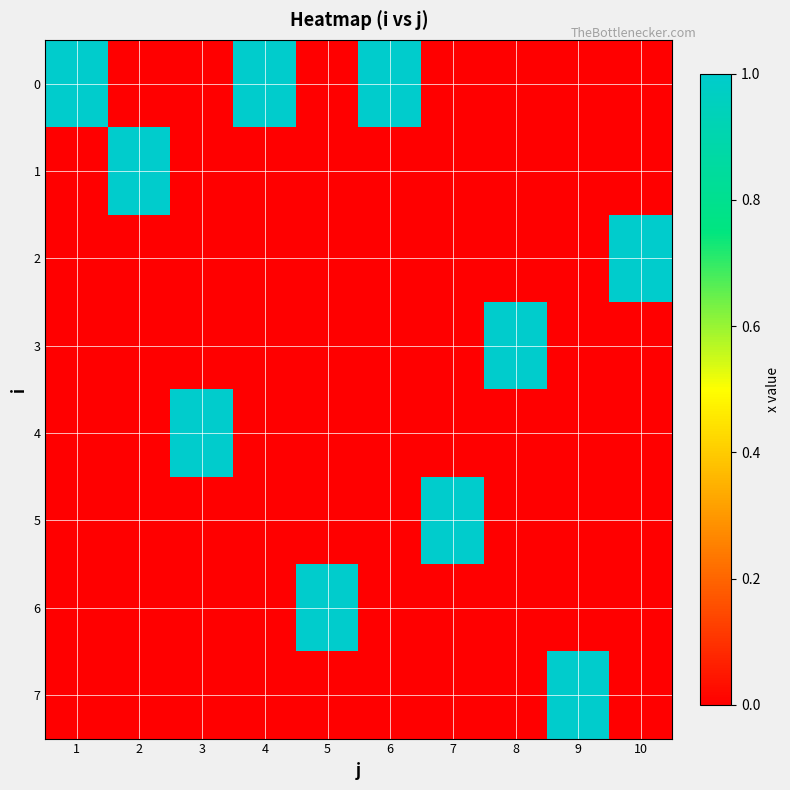

Which label corresponds to the largest value in the chart?

1